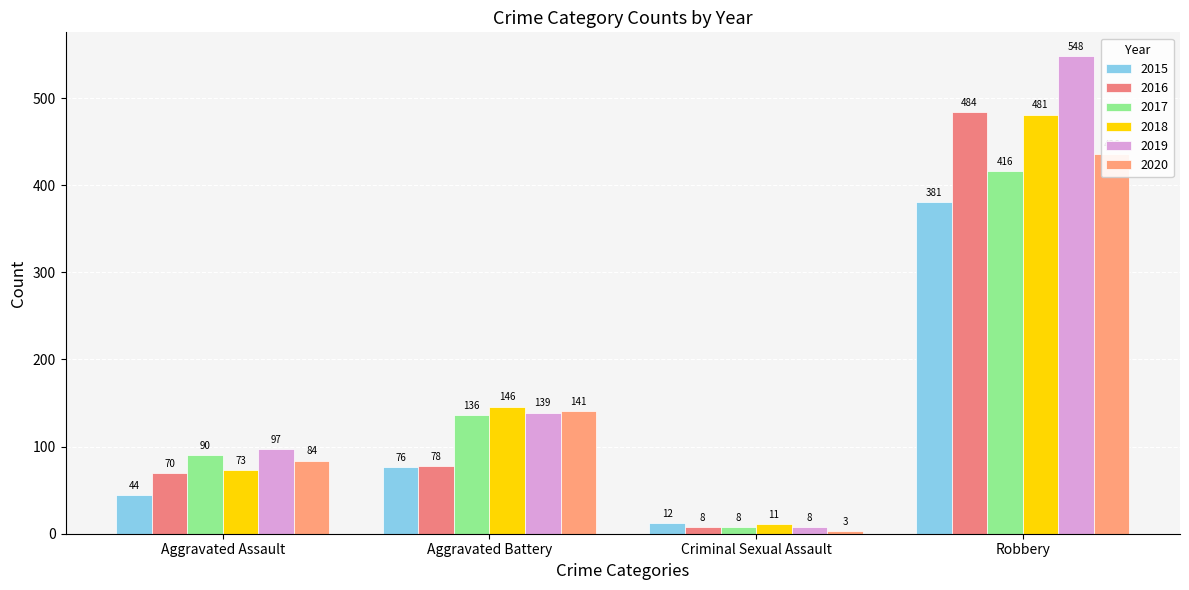

List the labels in order of 2017 value, largest first.

Robbery, Aggravated Battery, Aggravated Assault, Criminal Sexual Assault